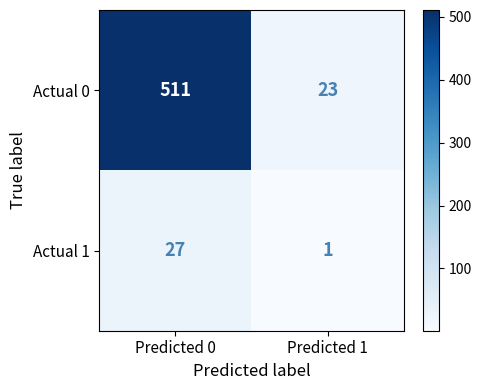

Between Predicted 0 and Predicted 1, which series saw the biggest shift?

Actual 0